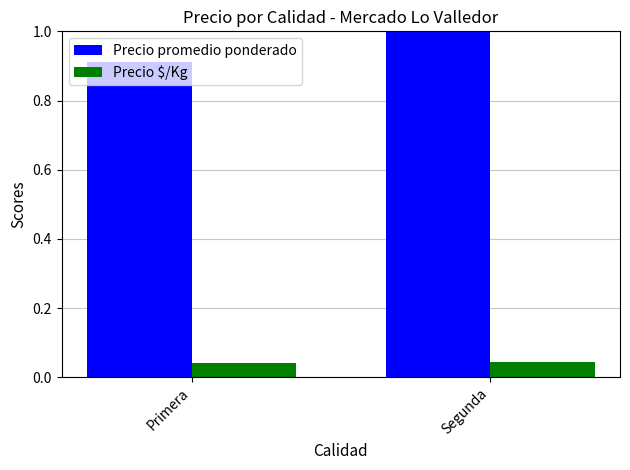

How many bars are there in total?

4